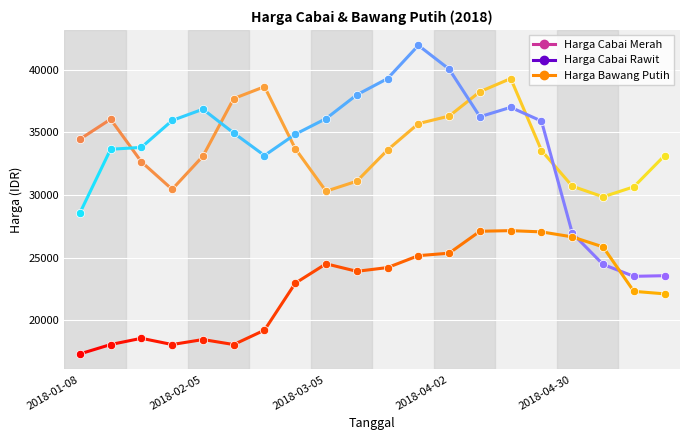

Is the value of Harga Cabai Rawit at 2018-03-19 greater than the value of Harga Bawang Putih at 2018-03-12?

Yes